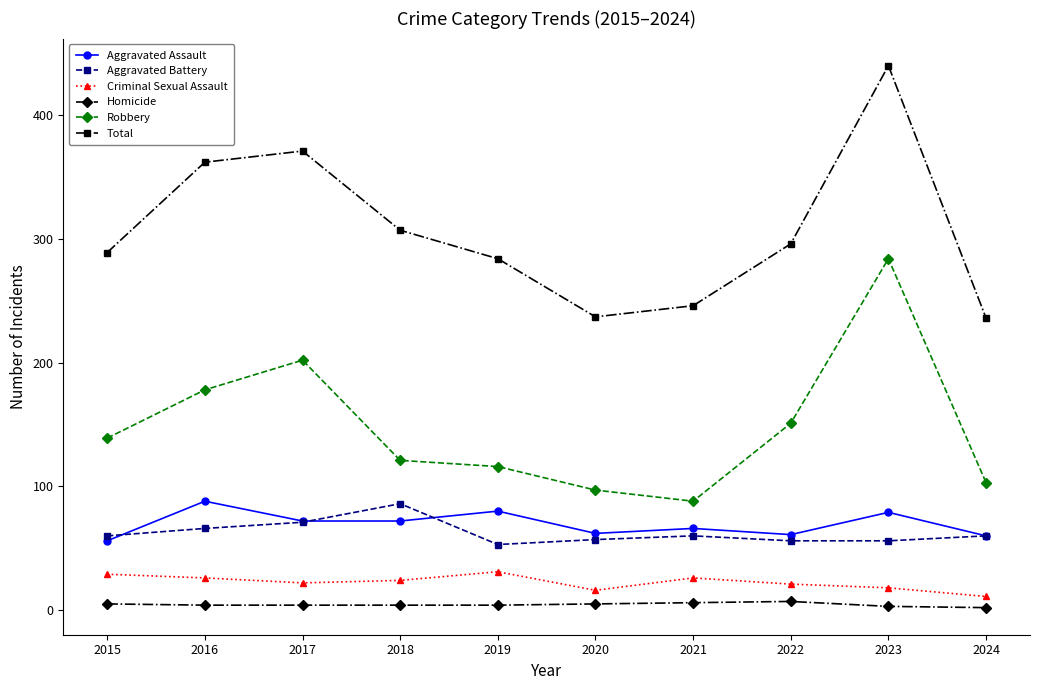

In Robbery, how many points are lower than both neighbors (excluding endpoints)?

1